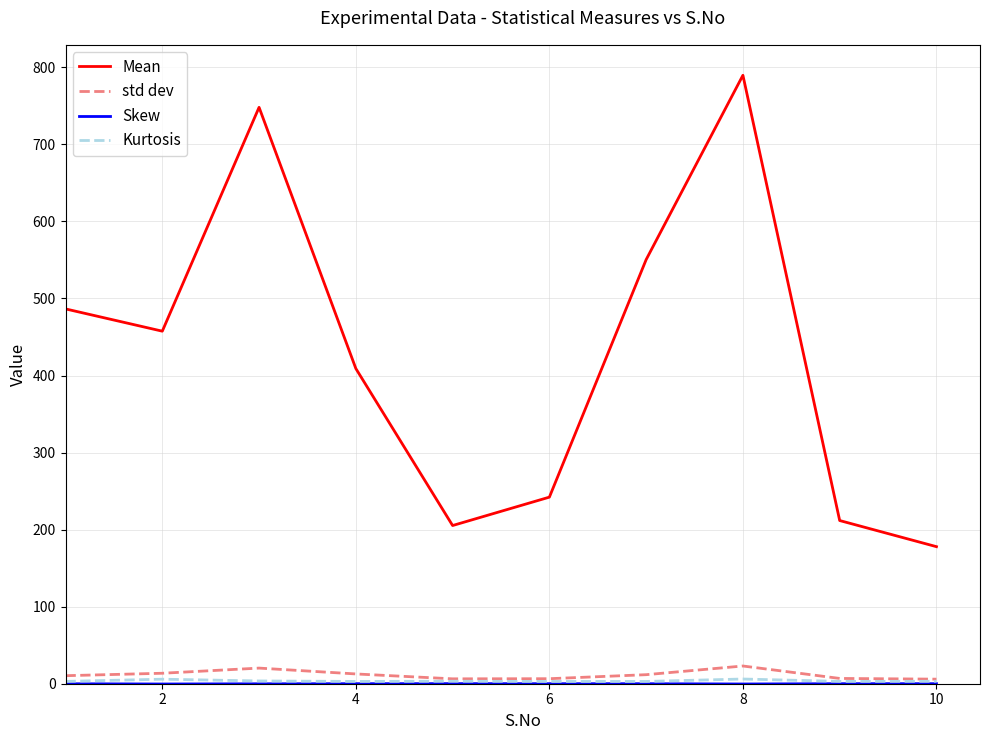

In std dev, how many points are lower than both neighbors (excluding endpoints)?

1